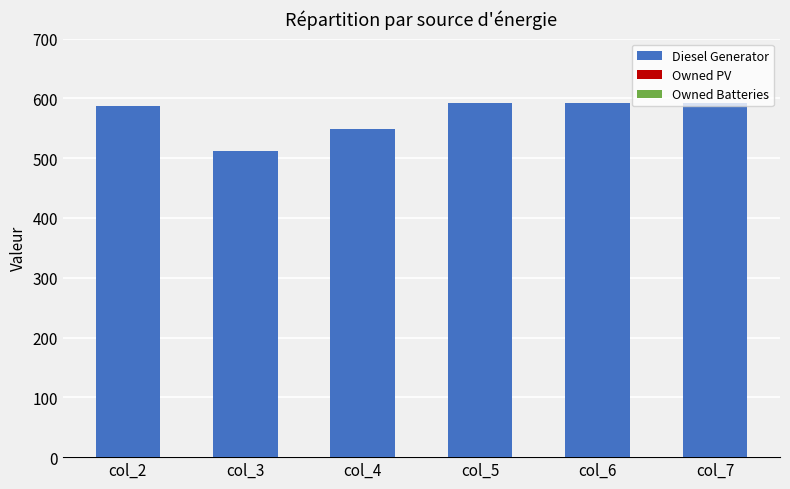

What is the maximum value shown in the chart?

593